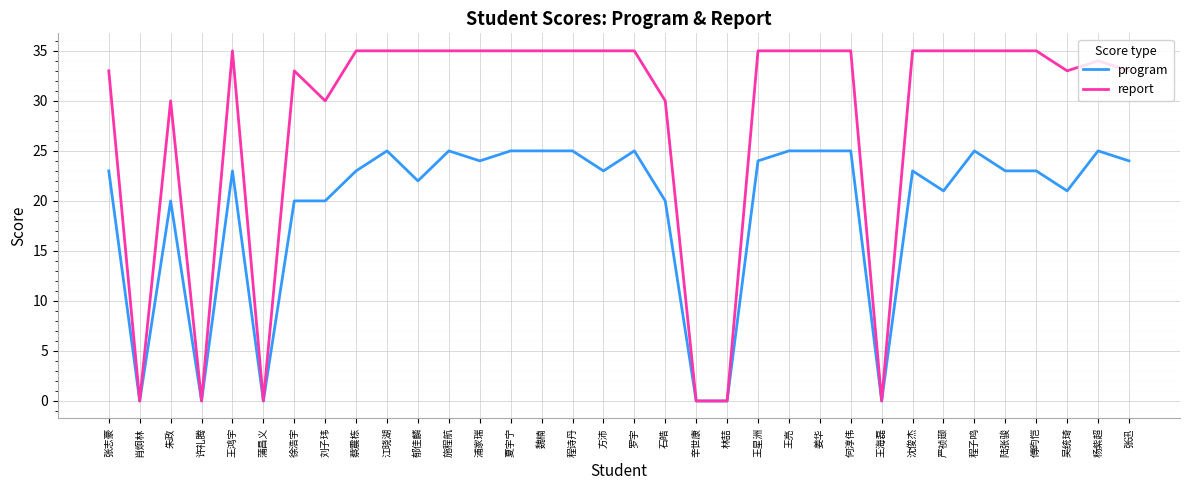

What is the sum of the program values at 魏楠 and 张迅?

49